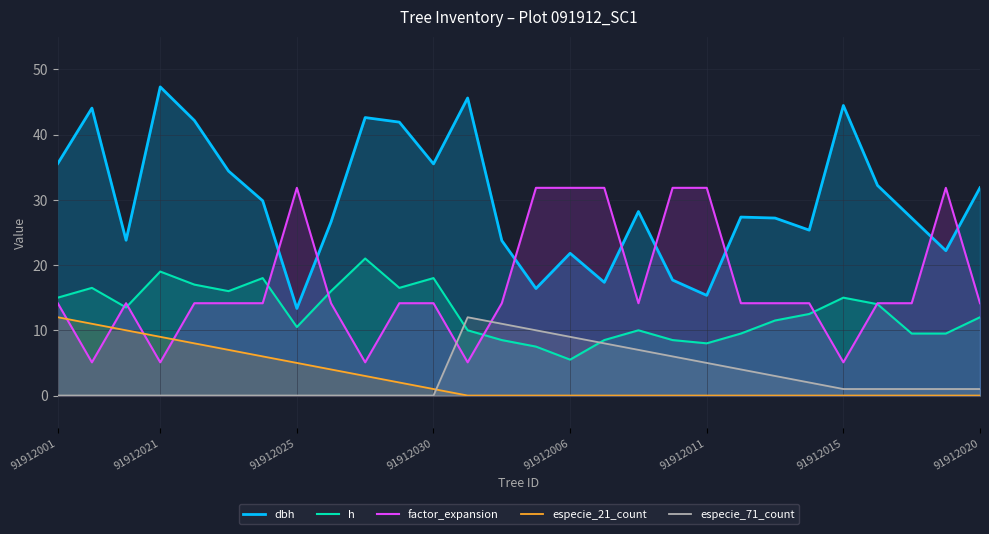

True or false: especie_71_count has a value of 9.0 at 91912006.

True